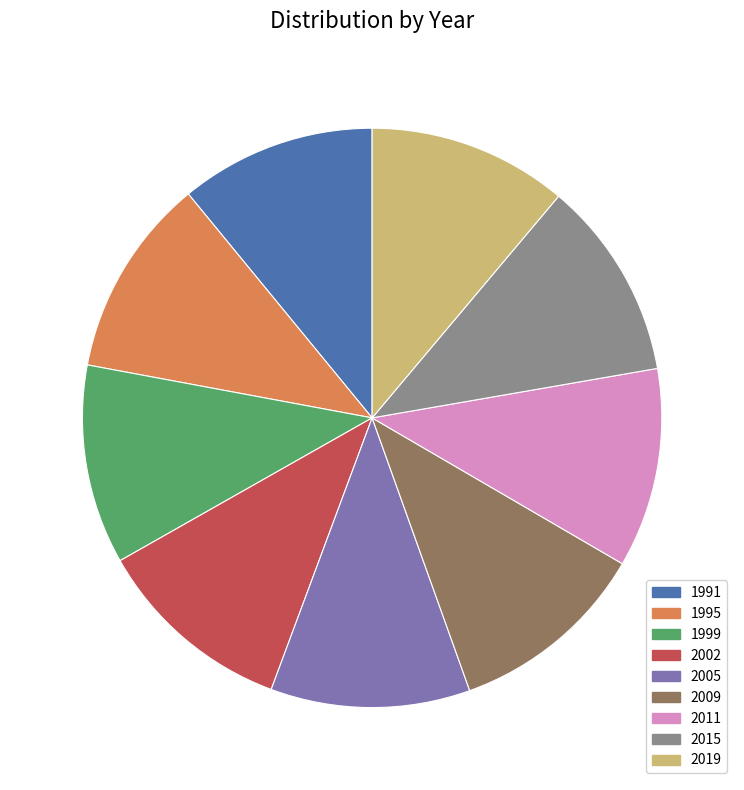

The 1991 slice represents 11% of the pie. True or false?

True